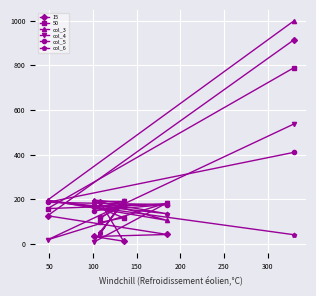

True or false: col_4 has more than 2 interior local peaks.

False